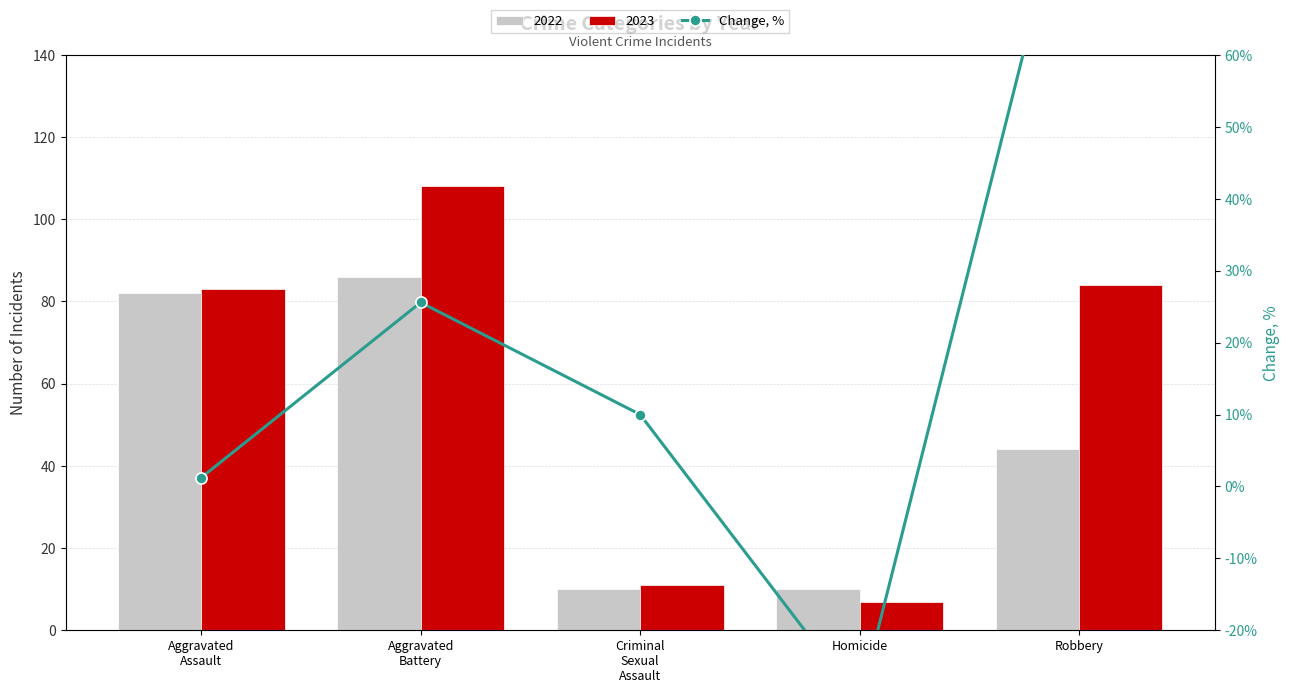

How many positive values are there?

4